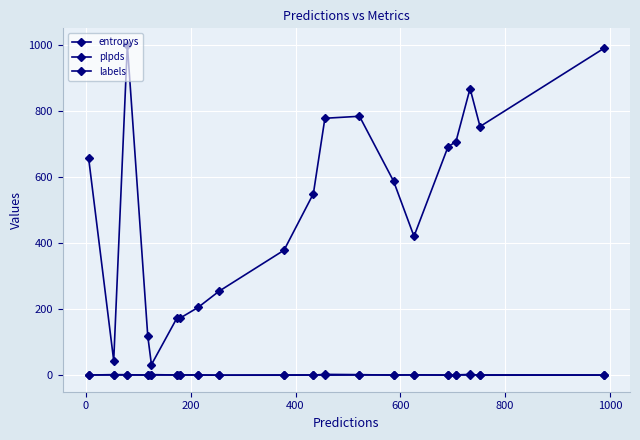

Does the chart display data point markers on the line(s)?

Yes